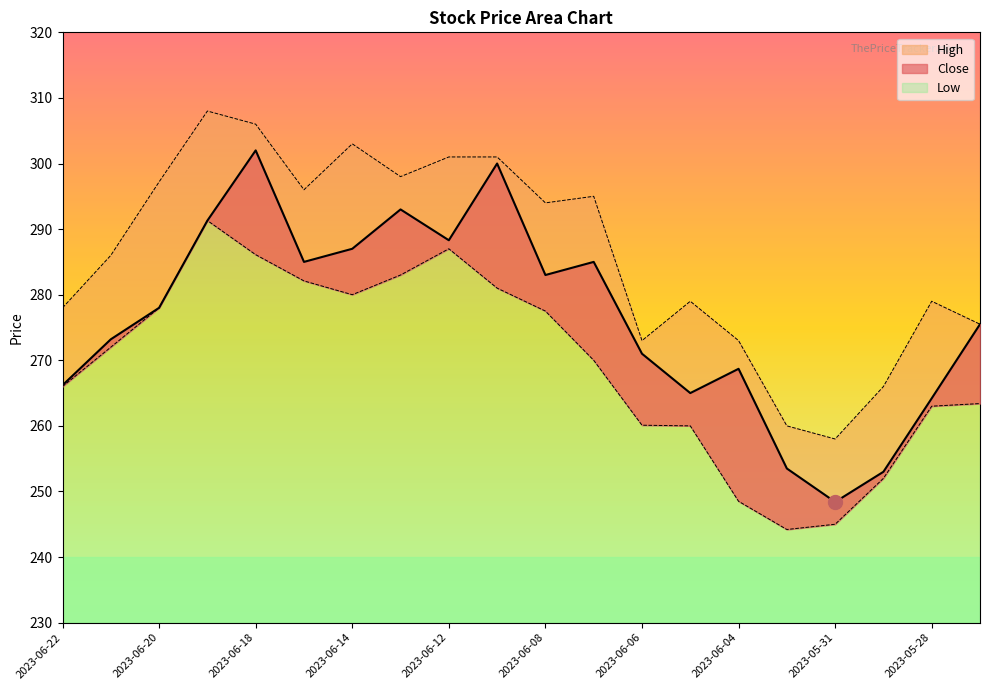

What is the difference between the Low values at 2023-05-31 and 2023-06-19?

46.3